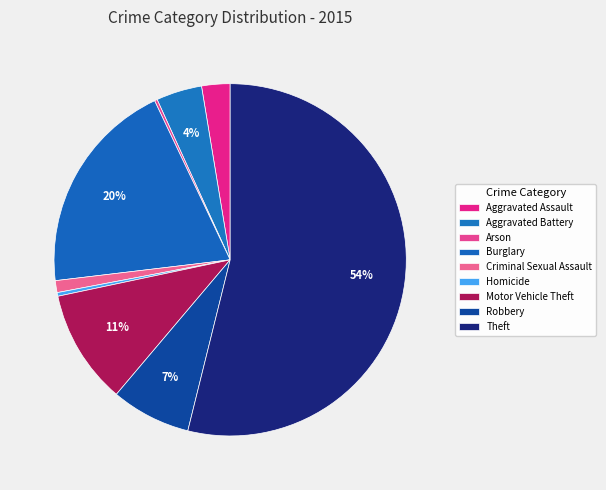

How many slices are in this pie chart?

9